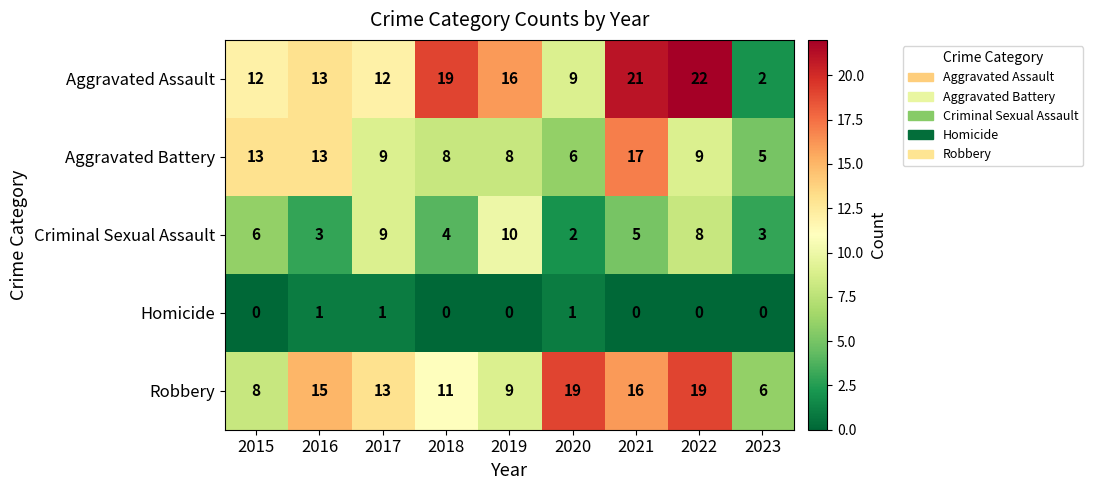

Which series has the largest range (max minus min)?

Aggravated Assault